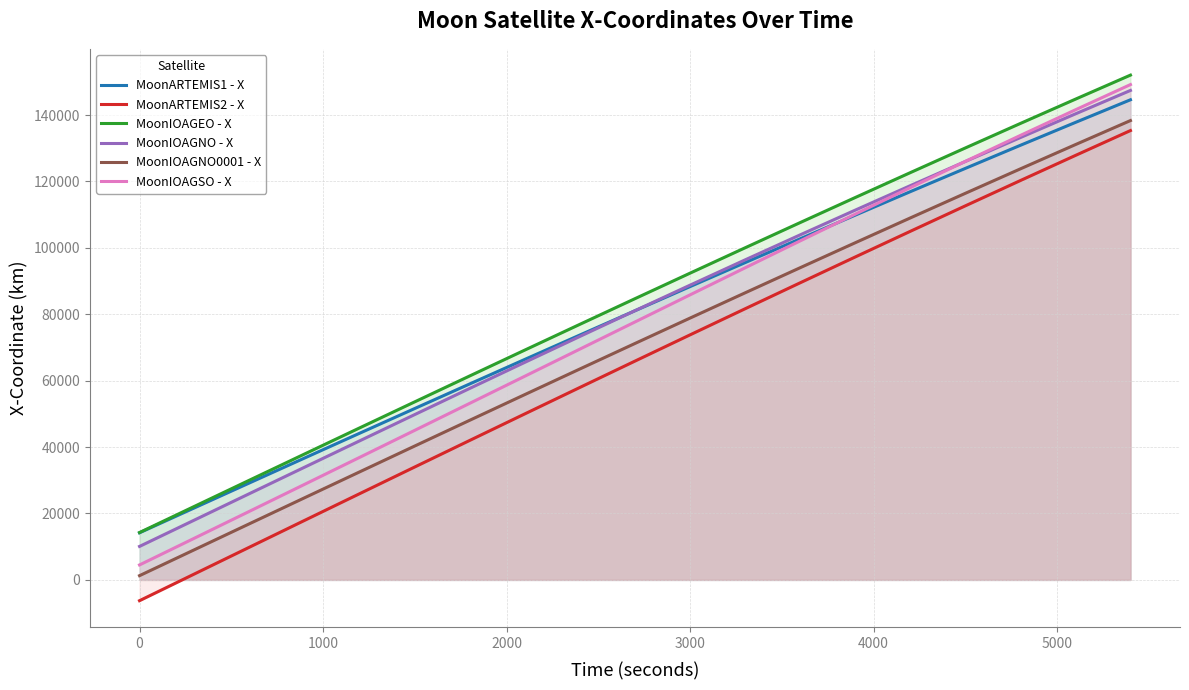

How many values in the MoonARTEMIS2 - X series are below 65895?

9